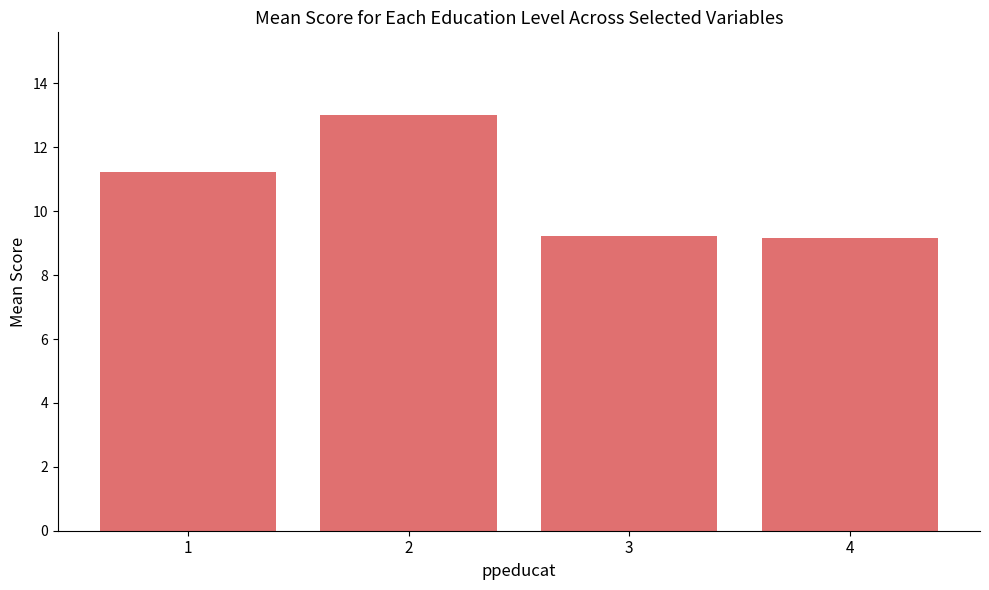

What is the smallest value displayed?

9.2